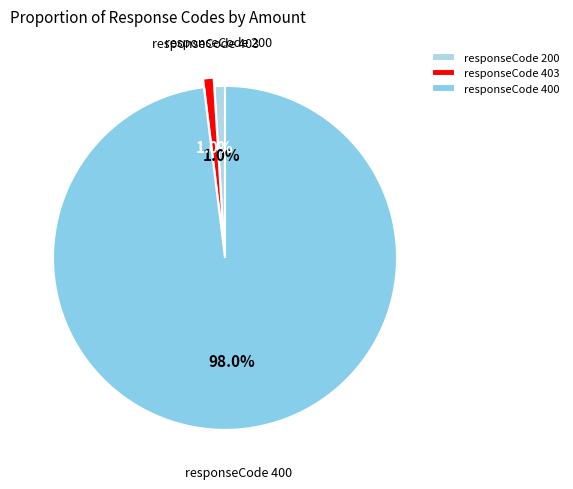

Which slice is the largest?

responseCode 400